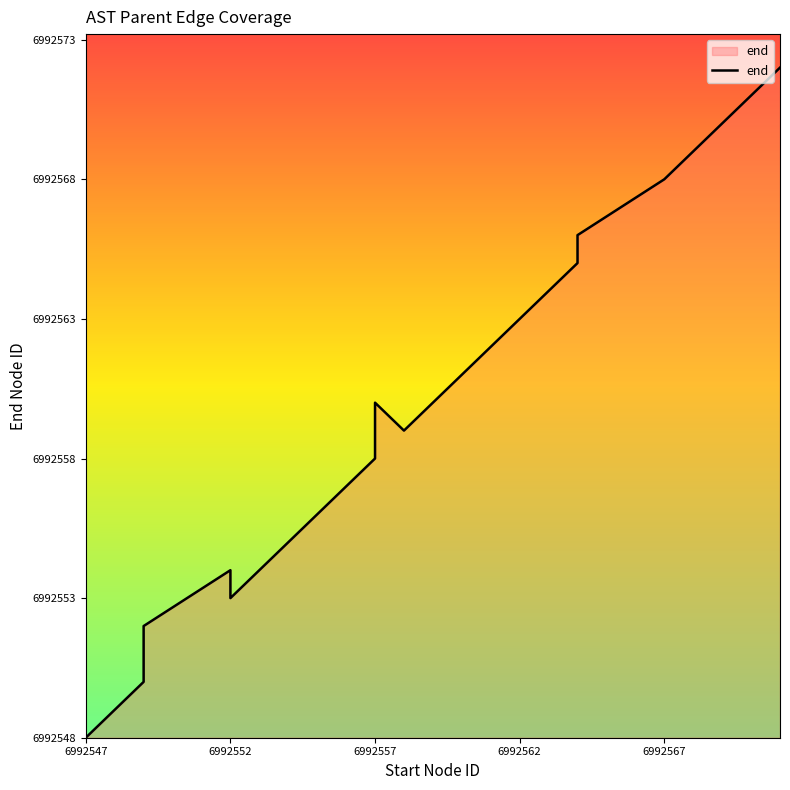

What is the approximate value at 6992567, to the nearest 5?

20